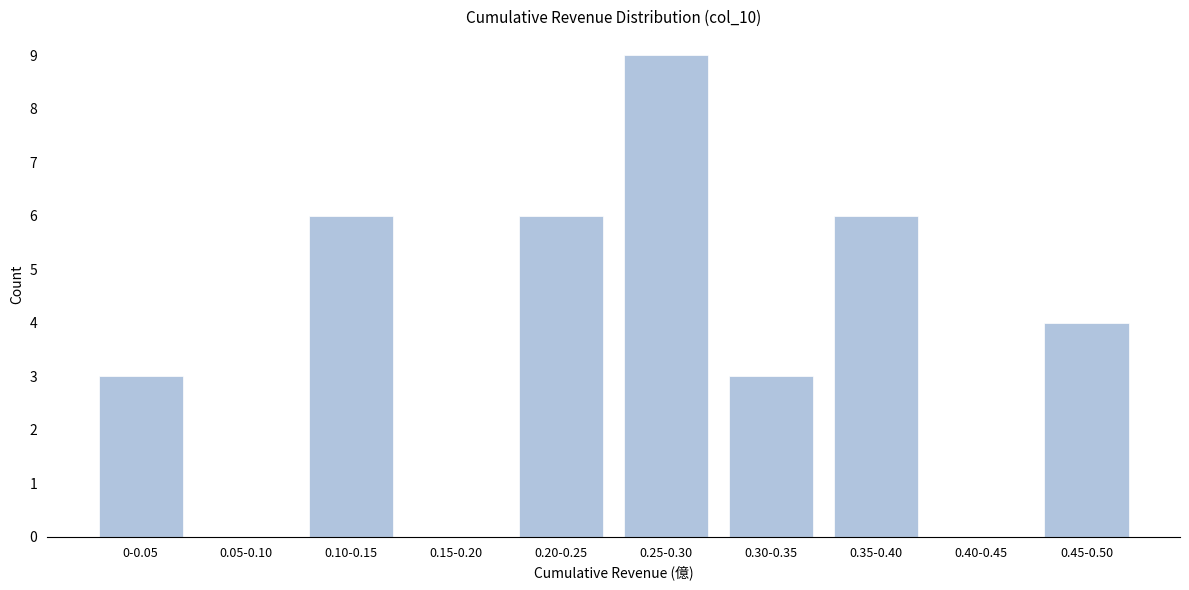

Reading right to left, list all the values displayed in this chart.

0.45-0.50=4	0.40-0.45=0	0.35-0.40=6	0.30-0.35=3	0.25-0.30=9	0.20-0.25=6	0.15-0.20=0	0.10-0.15=6	0.05-0.10=0	0-0.05=3